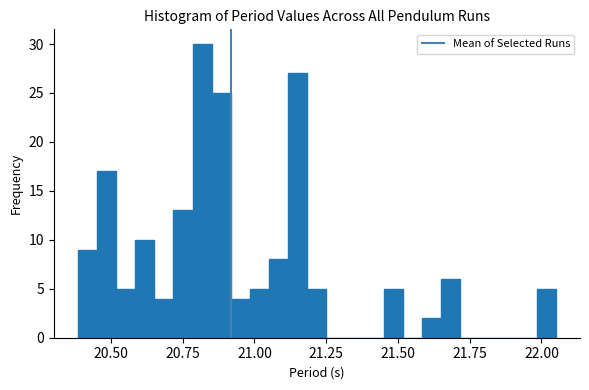

Read against the x-axis, roughly where is the centre of the tallest bar?

20.80